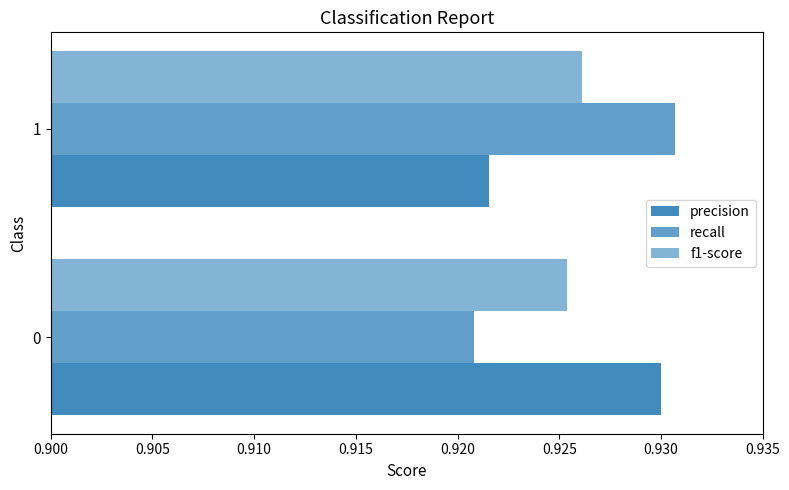

Count the number of data series in this chart.

3